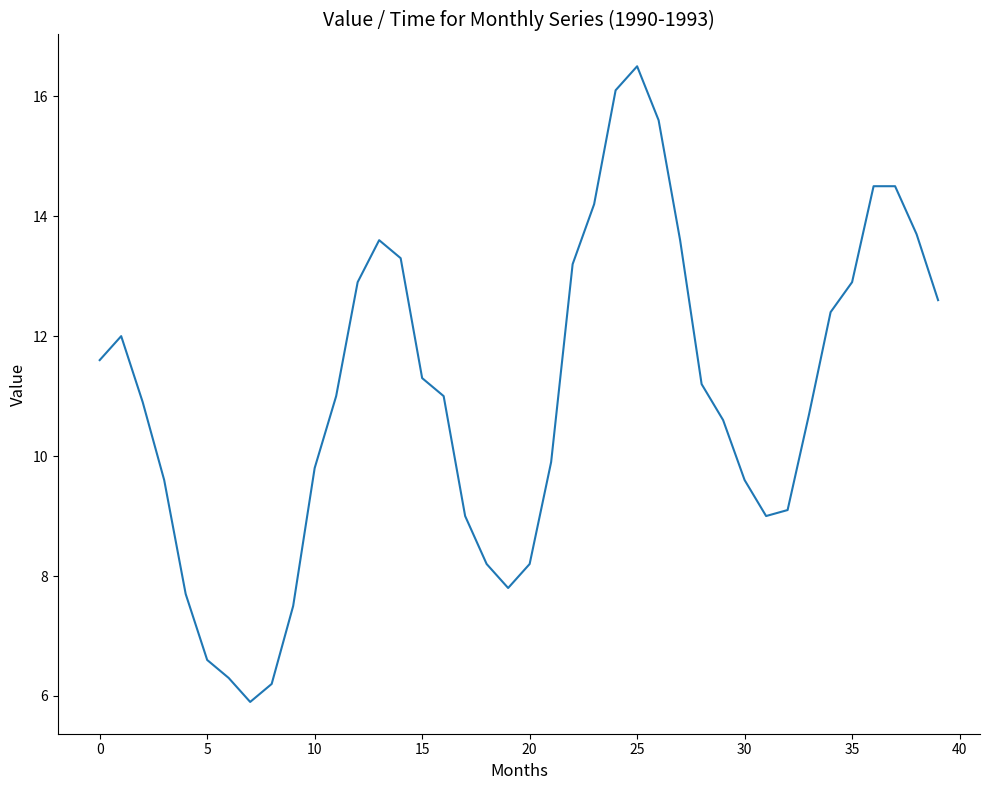

What is the smallest value displayed?

5.9